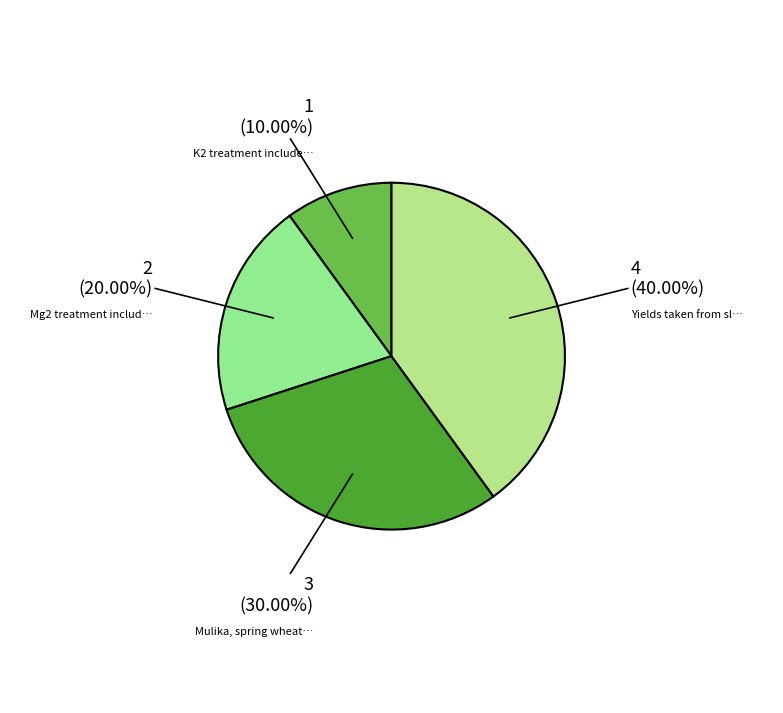

Is there a majority slice in this chart?

No